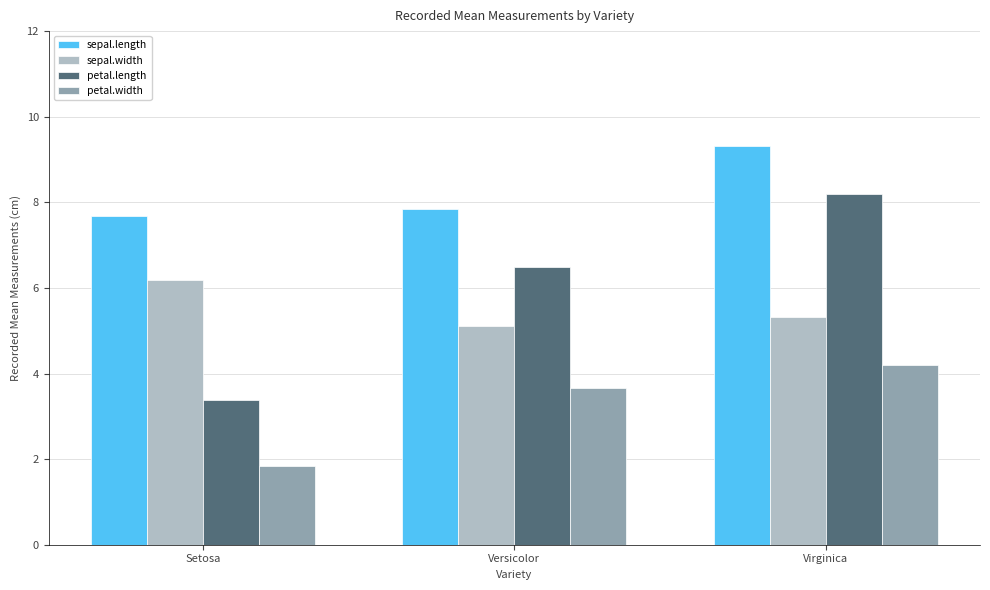

Which series changed the most between Versicolor and Virginica?

petal.length